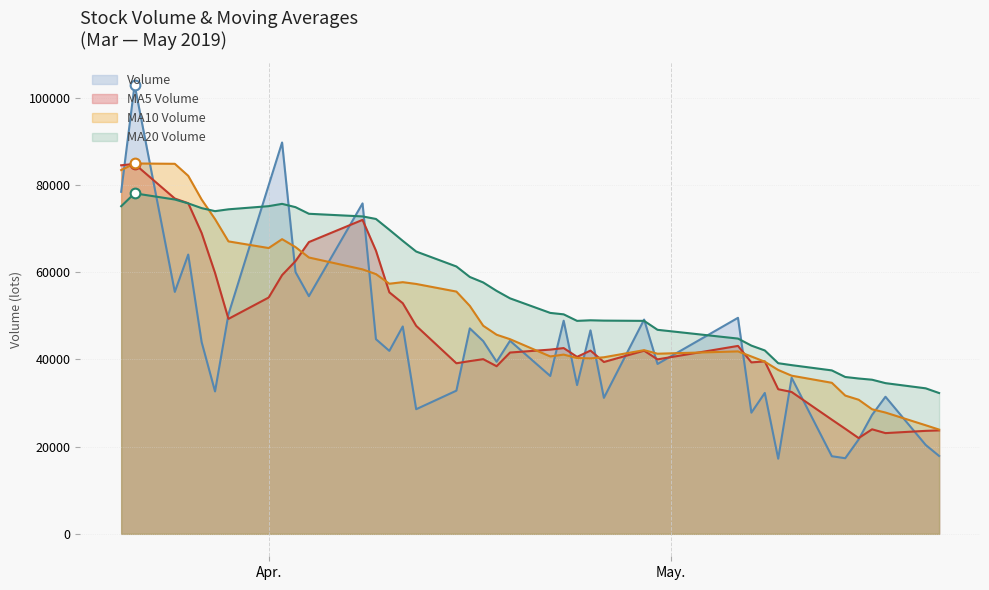

Which series has the largest total across all categories?

MA20 Volume